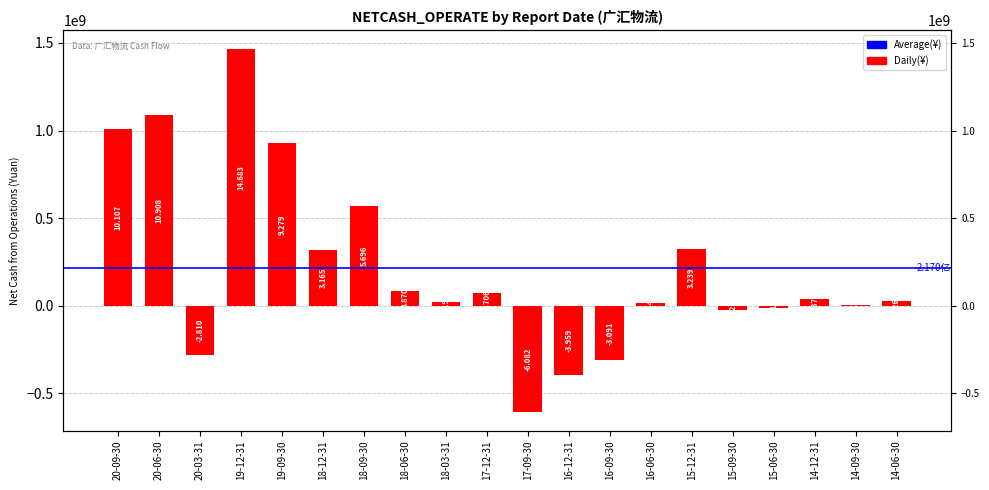

Between 14-12-31 and 17-12-31, which is larger?

17-12-31